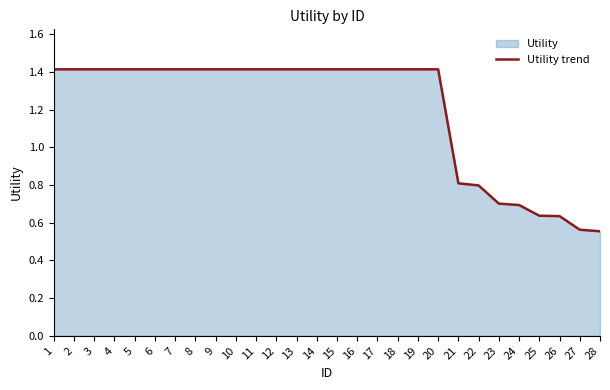

What is the difference between the second highest and minimum values?

0.9